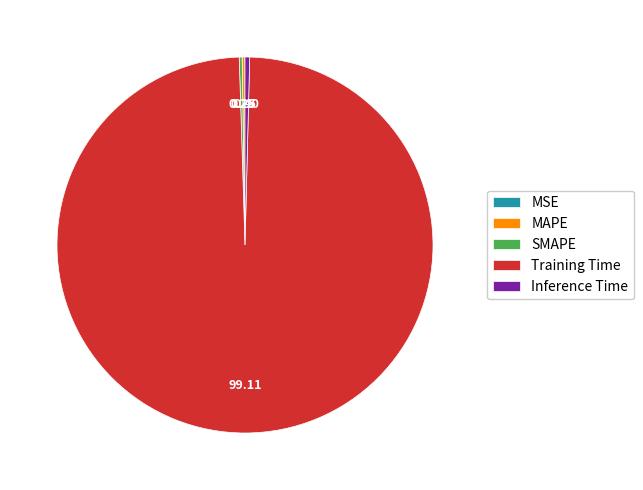

Which slice is the largest?

Training Time